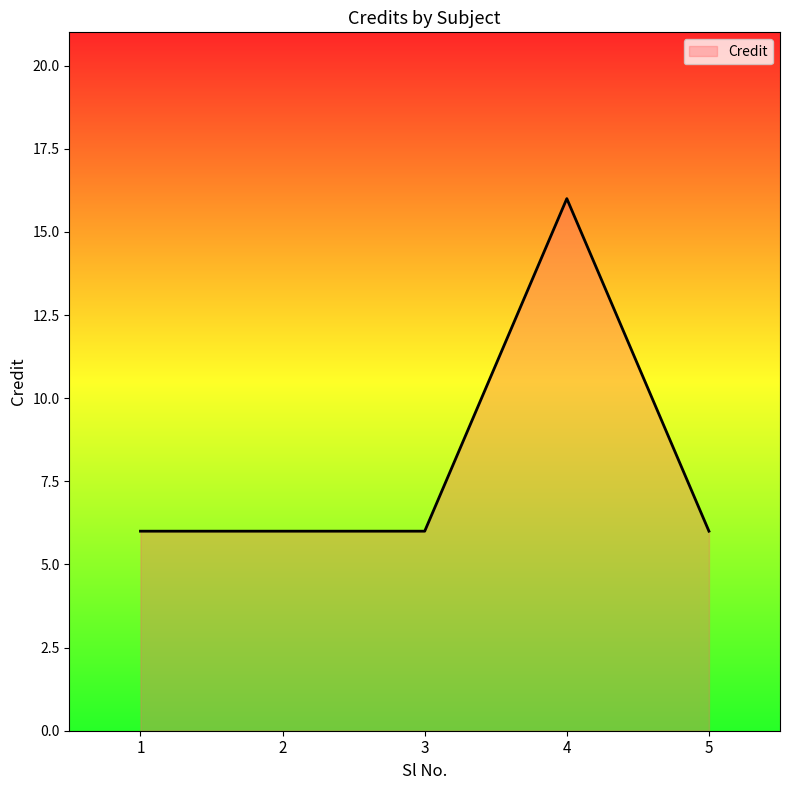

What is the maximum value shown in the chart?

16